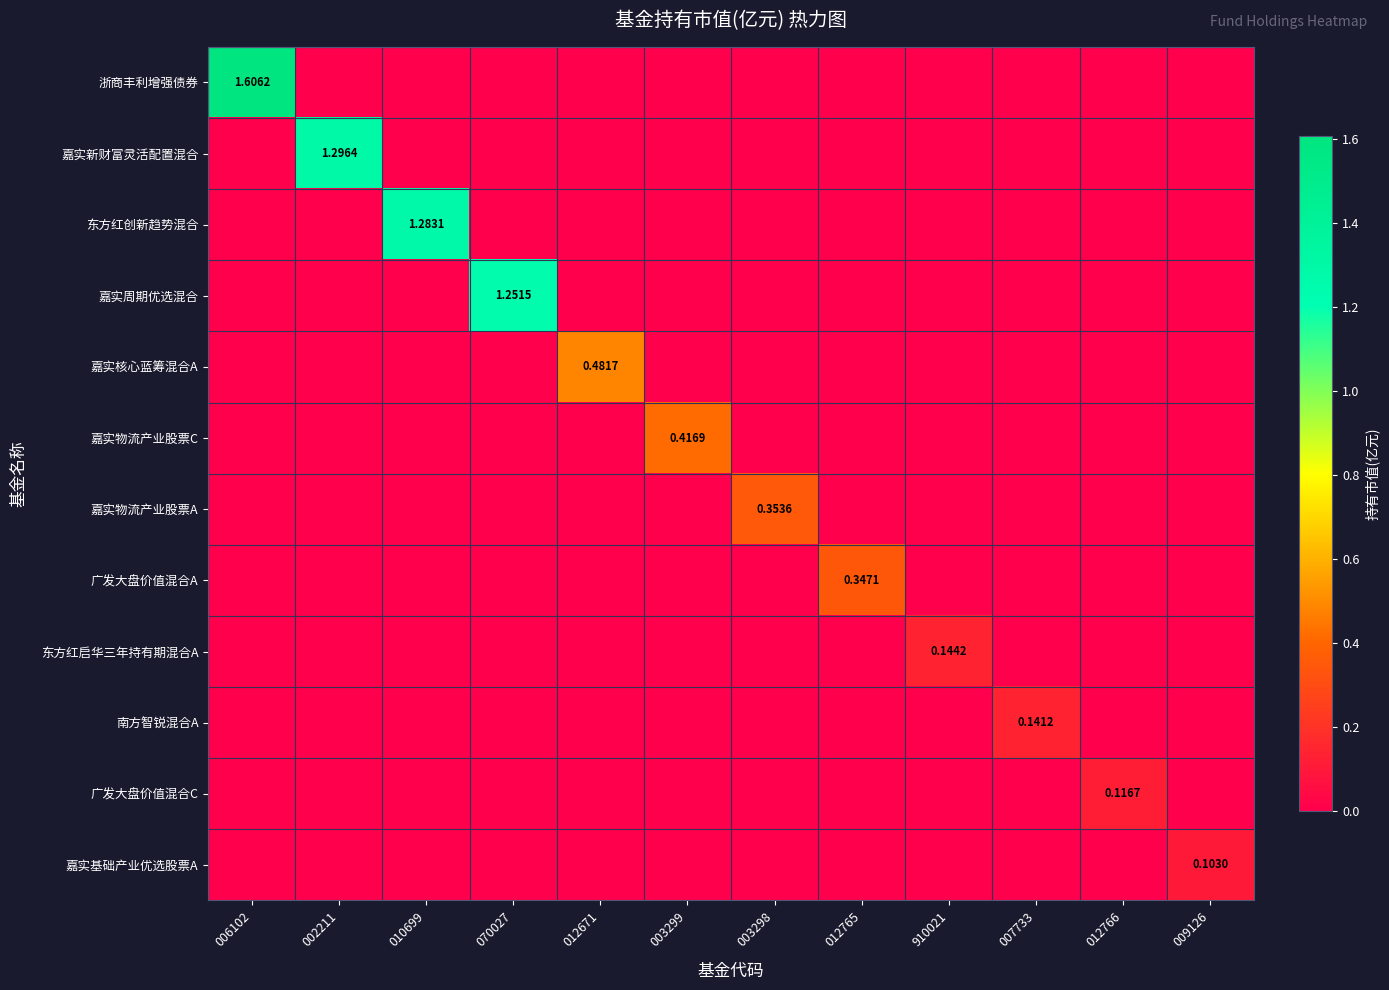

What is the difference between the maximum and second lowest values in the 嘉实周期优选混合 series?

1.3